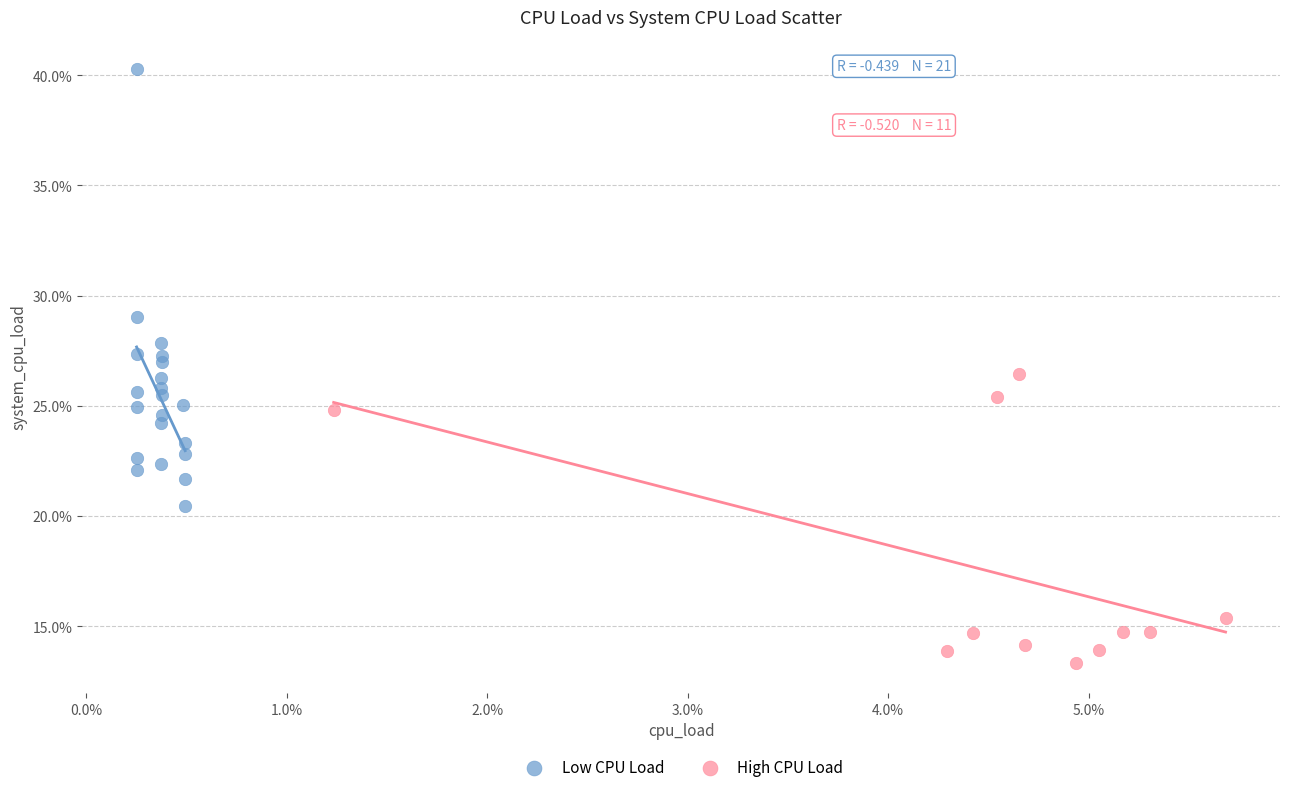

What are all the series names shown in the legend?

Low CPU Load, High CPU Load